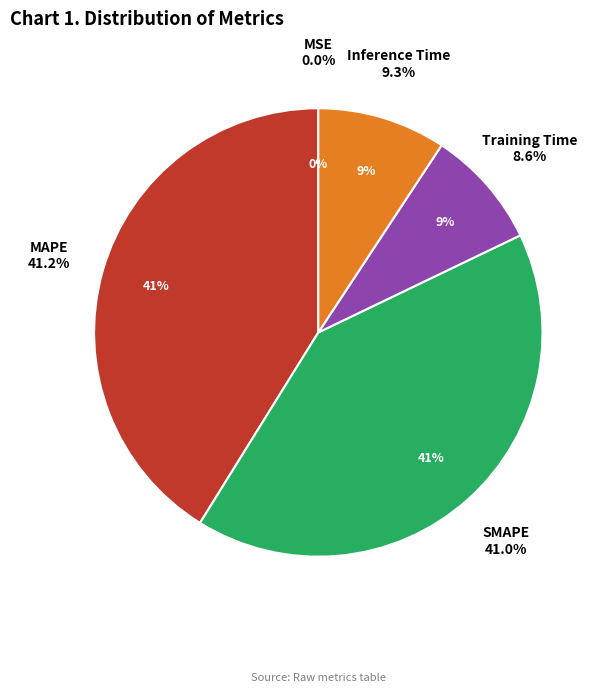

To the nearest percent, what is the combined percentage of Training Time and MAPE?

50%